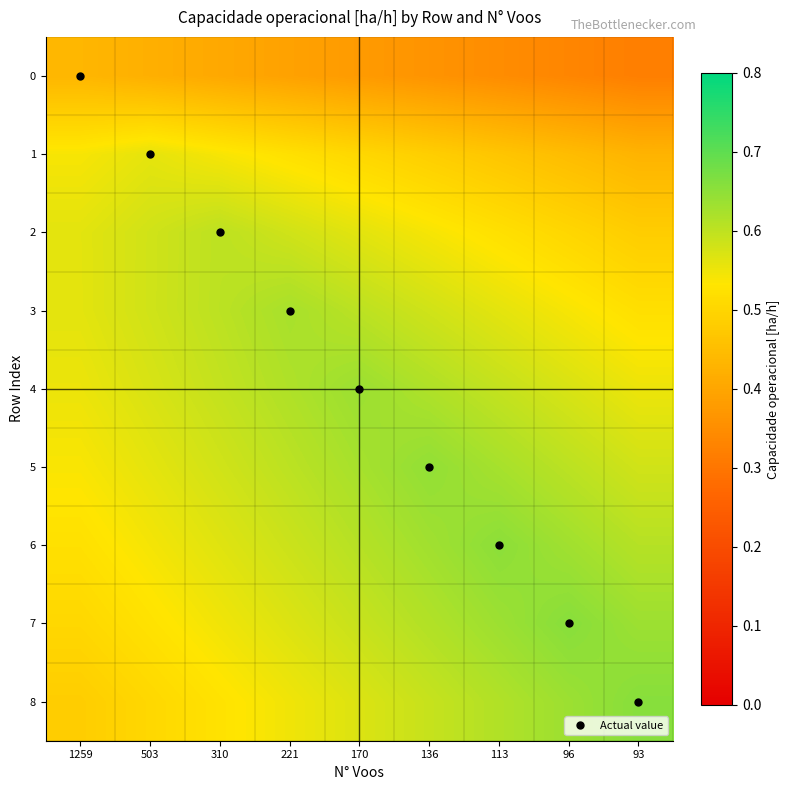

At how many categories does at least one series exceed 0?

9